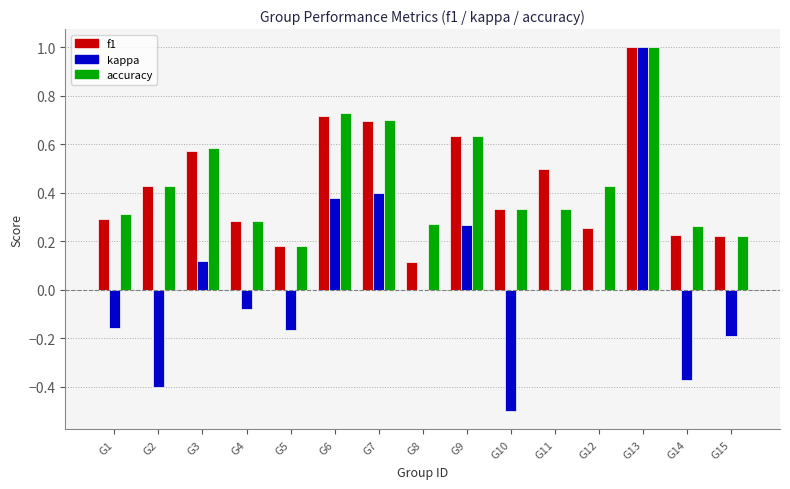

Between G3 and G8, which series saw the biggest shift?

f1